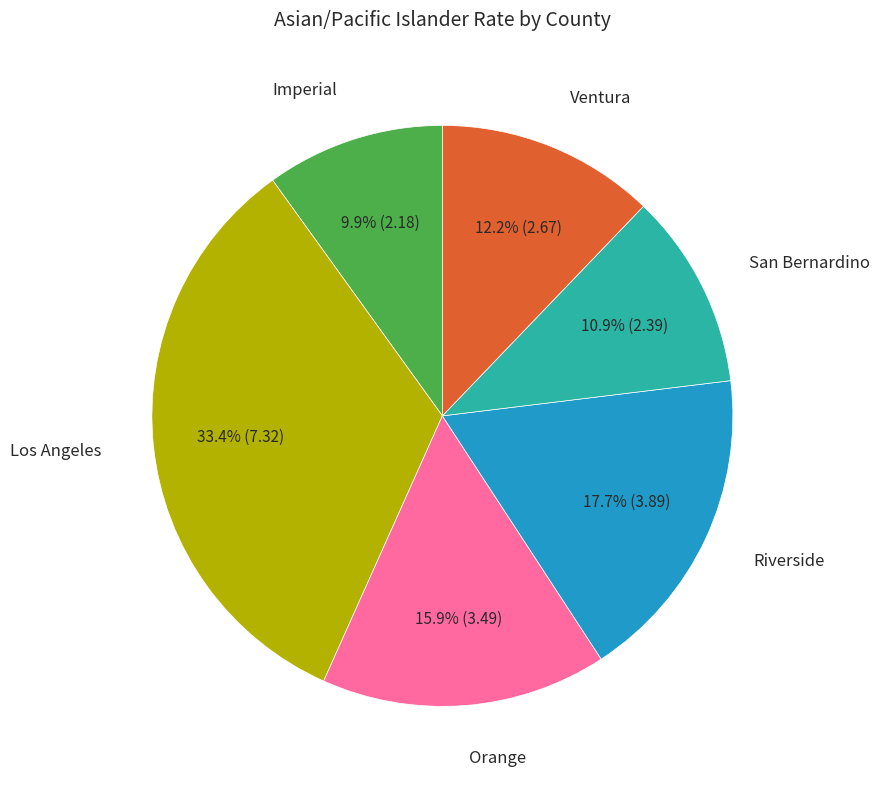

Is there any slice that represents more than half of the pie?

No